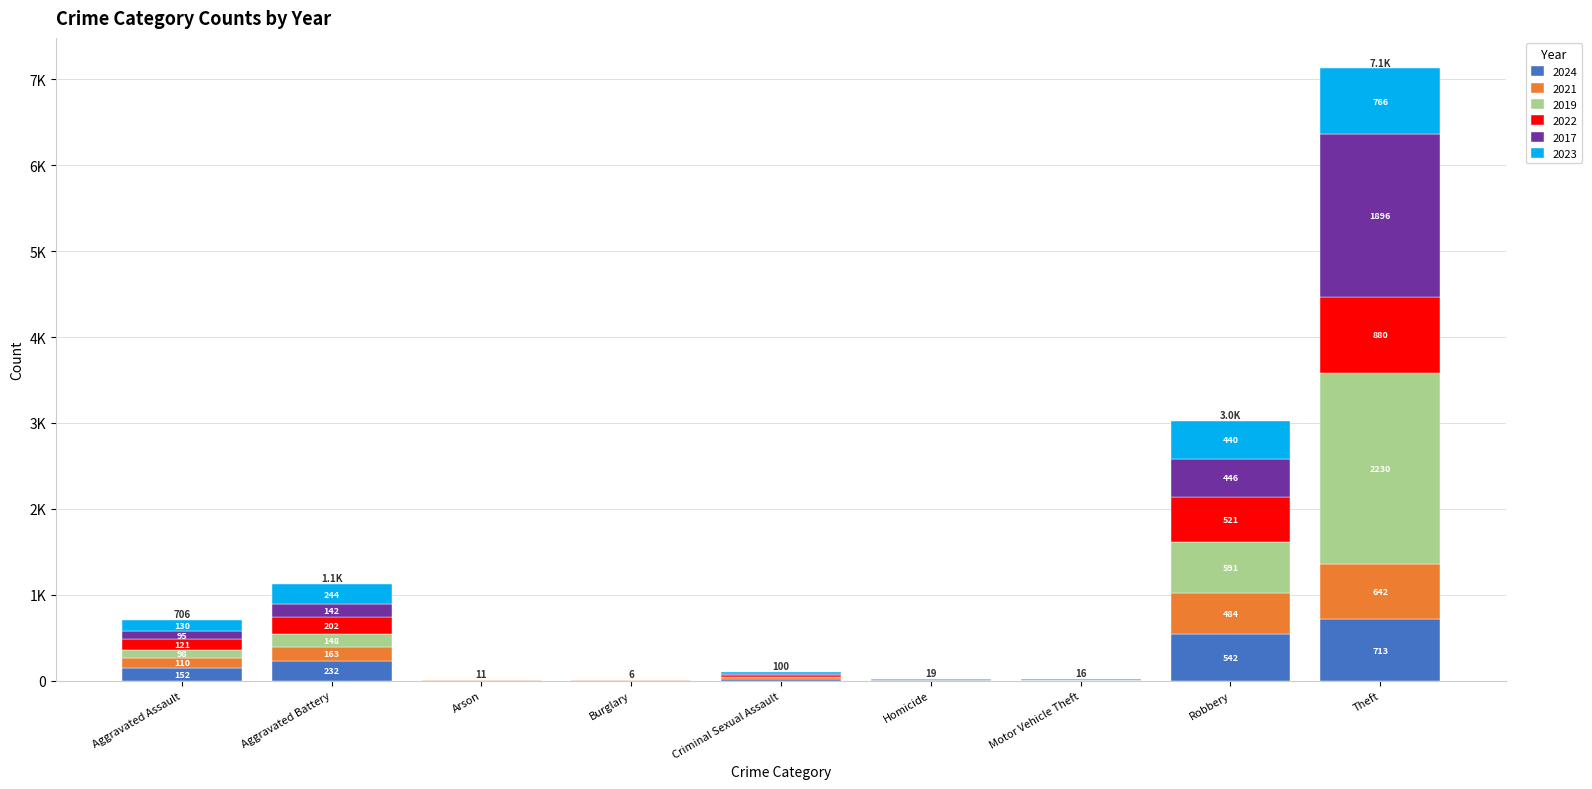

At which label is 2021 closest to 321?

Aggravated Battery